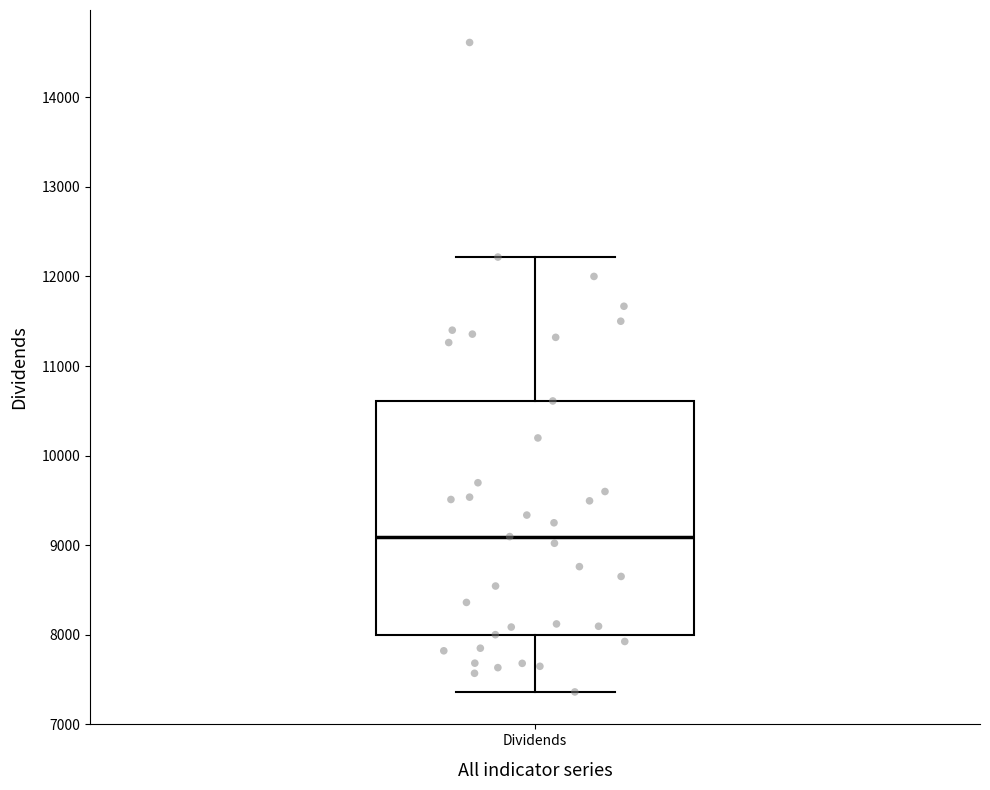

Transcribe this box plot: give where the median line is, the range the box spans, and where the two whiskers end, as read against the y-axis. The values are not printed on the chart, so give them approximately, as read against the axis.

median 9100, box 8000 to 10600, whiskers 7400 to 12200